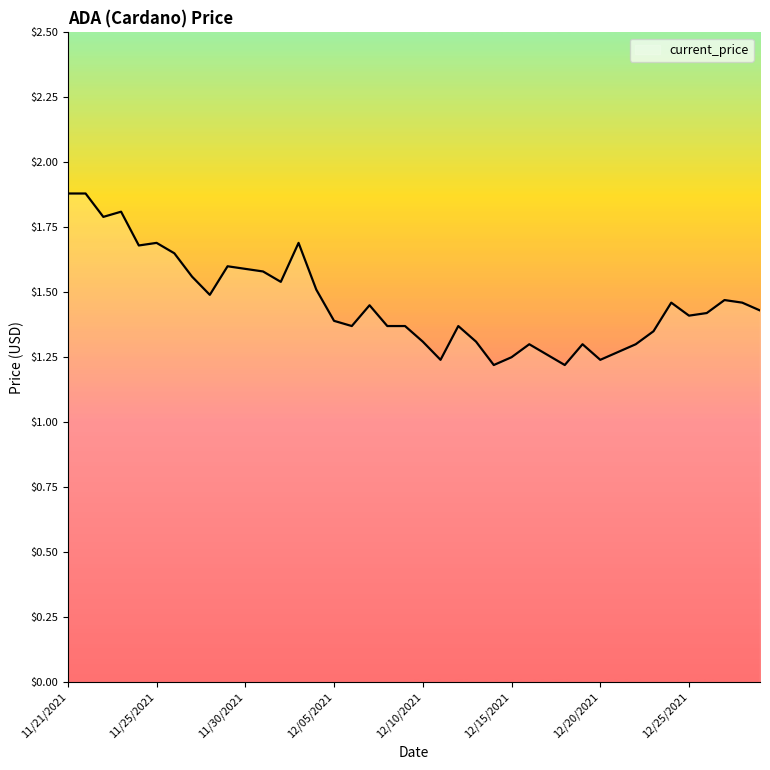

What is the difference between the maximum and minimum values?

0.7